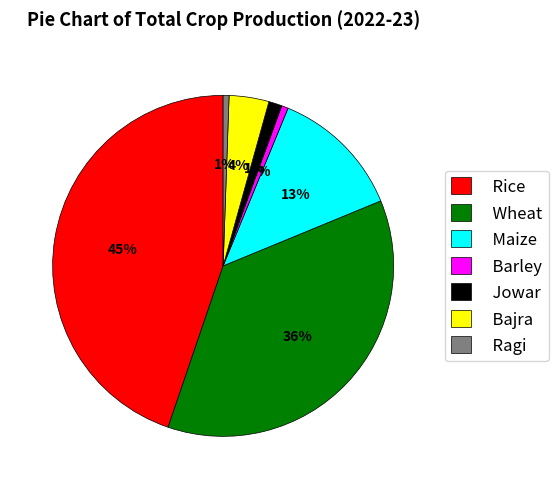

Which has a higher value, Ragi or Rice?

Rice